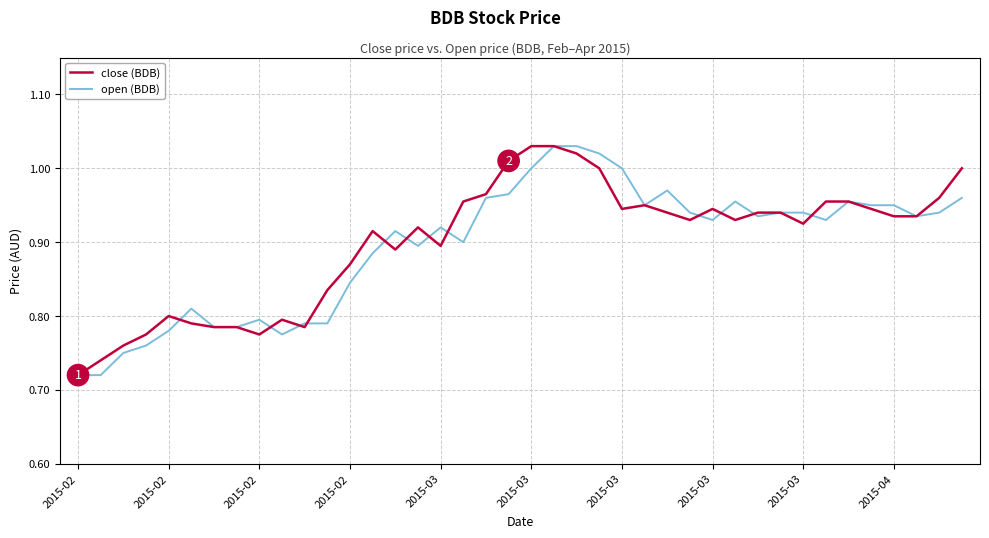

What is the value of the close (BDB) point at the 37th from the left?

0.9